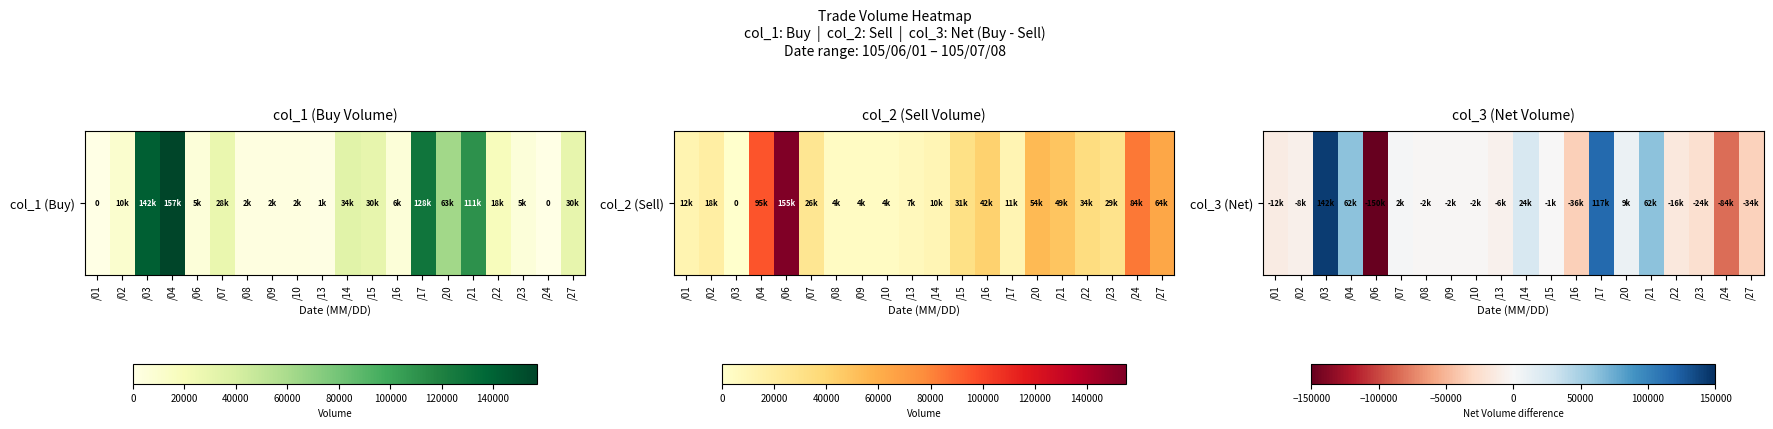

True or false: the data shows -24184 at /24.

False